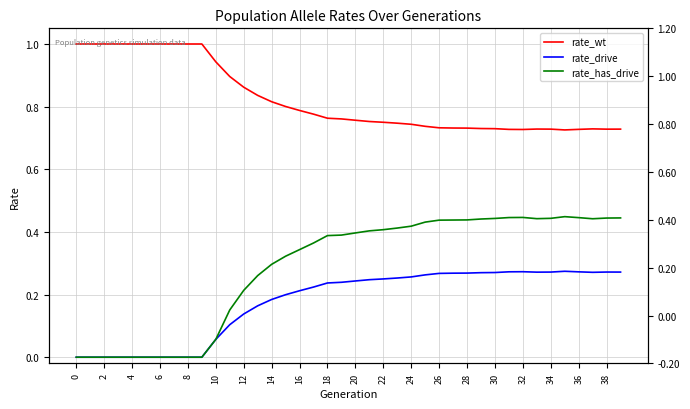

What is the average value of the rate_drive series?

0.2